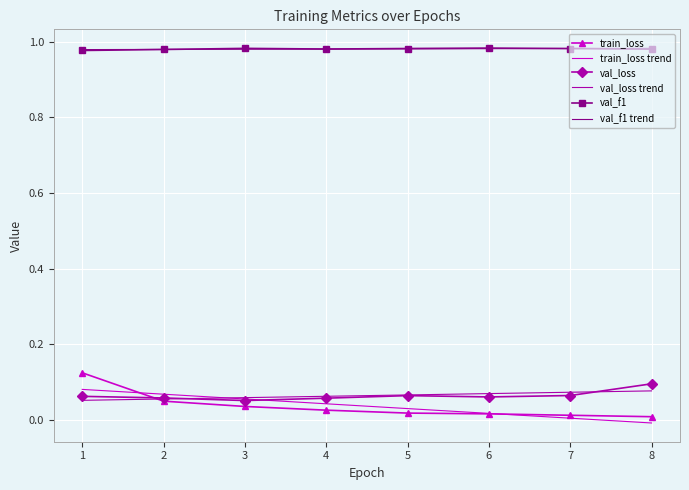

What are all the series names shown in the legend?

train_loss, train_loss trend, val_loss, val_loss trend, val_f1, val_f1 trend